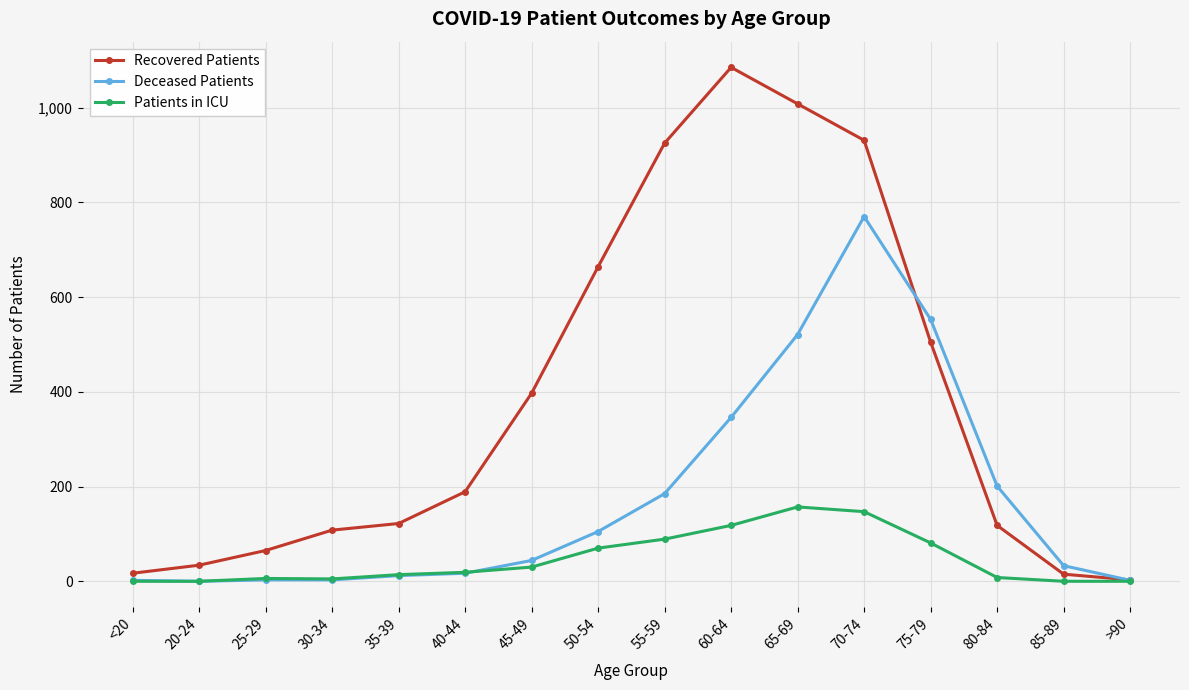

What are all the series names shown in the legend?

Recovered Patients, Deceased Patients, Patients in ICU